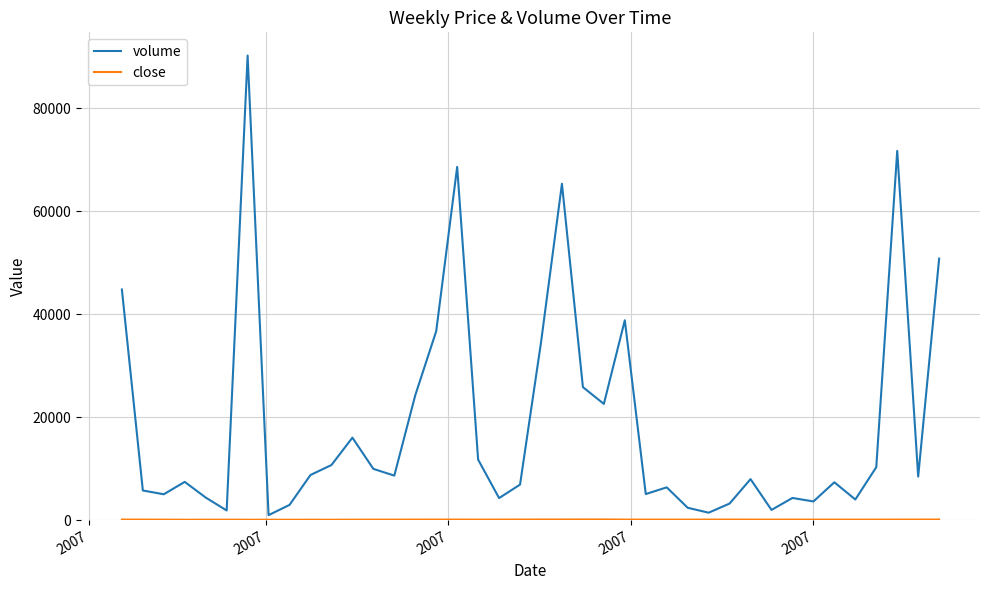

Which series has the largest range (max minus min)?

volume